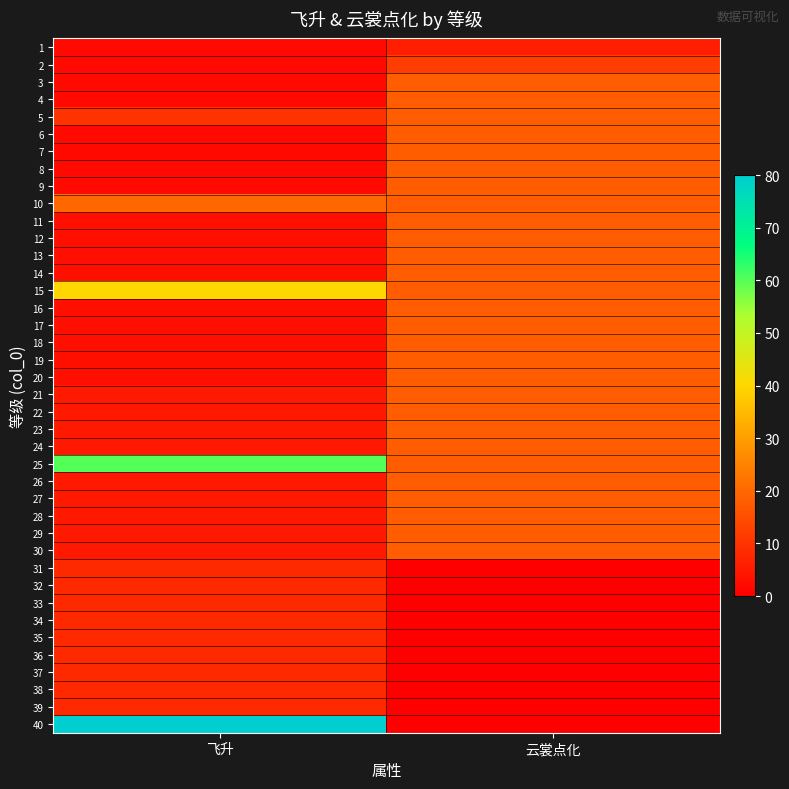

Reading left to right, list all the values displayed in this chart.

1: 飞升=2	云裳点化=6
2: 飞升=2	云裳点化=12
3: 飞升=2	云裳点化=18
4: 飞升=2	云裳点化=18
5: 飞升=10	云裳点化=18
6: 飞升=2	云裳点化=18
7: 飞升=2	云裳点化=18
8: 飞升=2	云裳点化=18
9: 飞升=2	云裳点化=18
10: 飞升=20	云裳点化=18
11: 飞升=3	云裳点化=18
12: 飞升=3	云裳点化=18
13: 飞升=3	云裳点化=18
14: 飞升=3	云裳点化=18
15: 飞升=40	云裳点化=18
16: 飞升=3	云裳点化=18
17: 飞升=3	云裳点化=18
18: 飞升=3	云裳点化=18
19: 飞升=3	云裳点化=18
20: 飞升=3	云裳点化=18
21: 飞升=5	云裳点化=18
22: 飞升=5	云裳点化=18
23: 飞升=5	云裳点化=18
24: 飞升=5	云裳点化=18
25: 飞升=60	云裳点化=18
26: 飞升=5	云裳点化=18
27: 飞升=5	云裳点化=18
28: 飞升=5	云裳点化=18
29: 飞升=5	云裳点化=18
30: 飞升=5	云裳点化=18
31: 飞升=8	云裳点化=0
32: 飞升=8	云裳点化=0
33: 飞升=8	云裳点化=0
34: 飞升=8	云裳点化=0
35: 飞升=8	云裳点化=0
36: 飞升=8	云裳点化=0
37: 飞升=8	云裳点化=0
38: 飞升=8	云裳点化=0
39: 飞升=8	云裳点化=0
40: 飞升=80	云裳点化=0